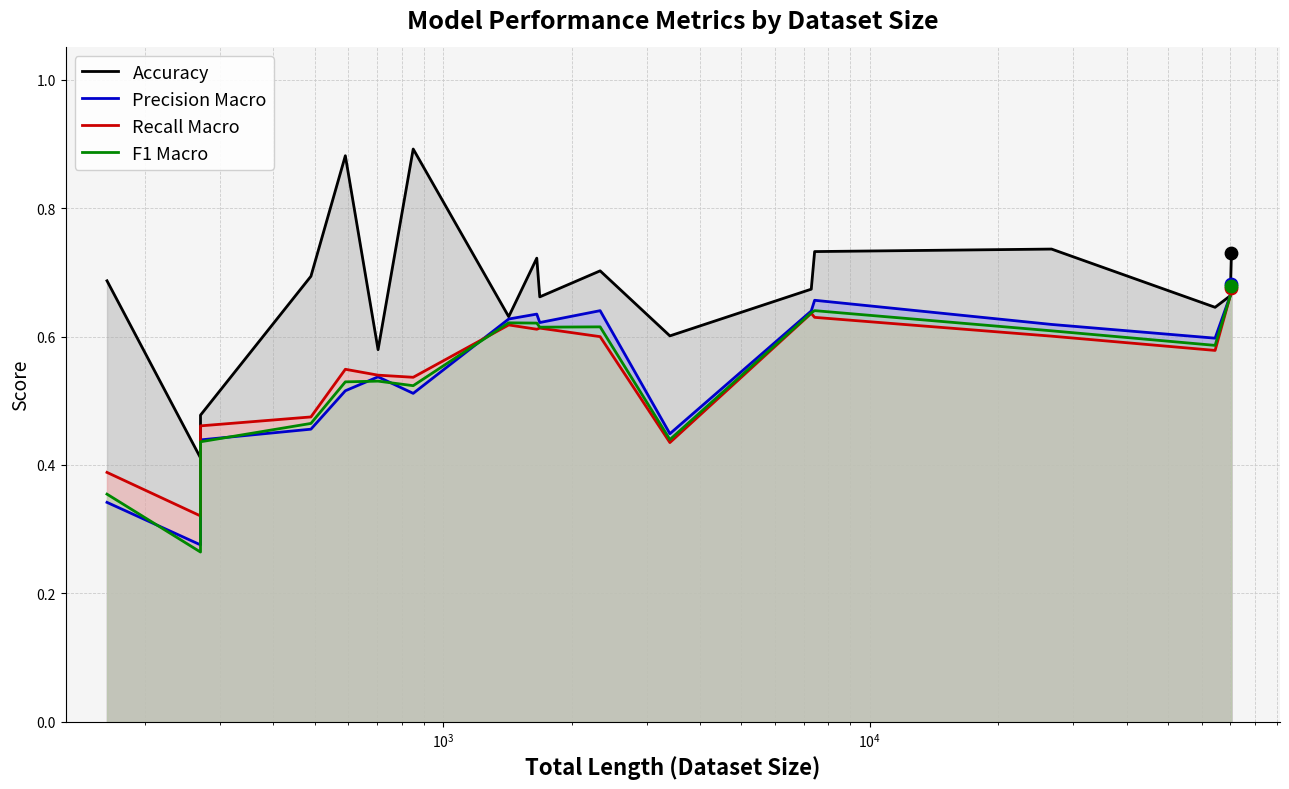

At how many categories does at least one series exceed 0?

18